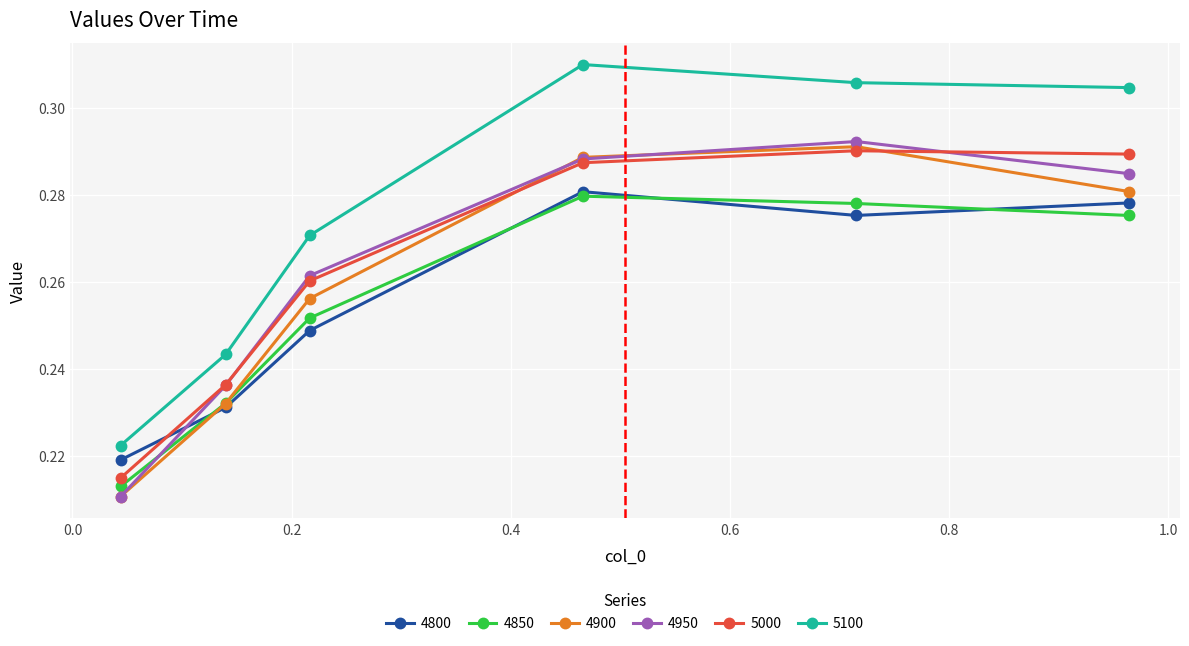

Which series has the widest spread of values?

5100